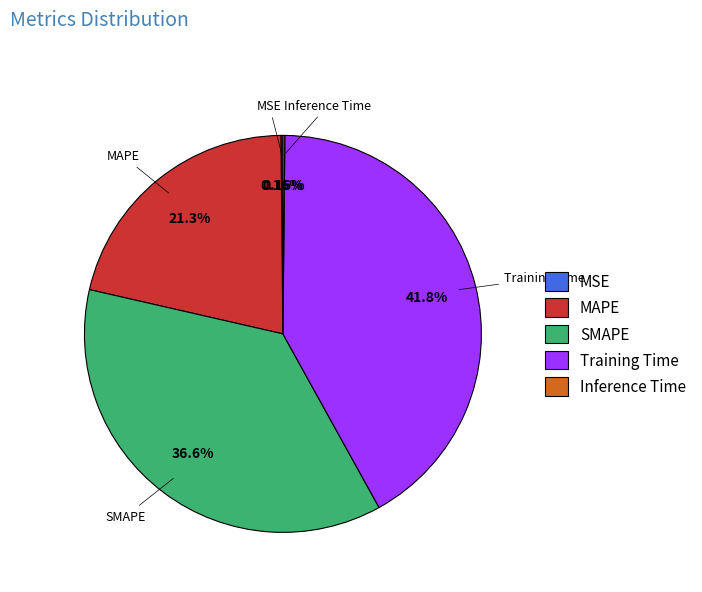

What portion of the pie excludes MAPE?

78.7%